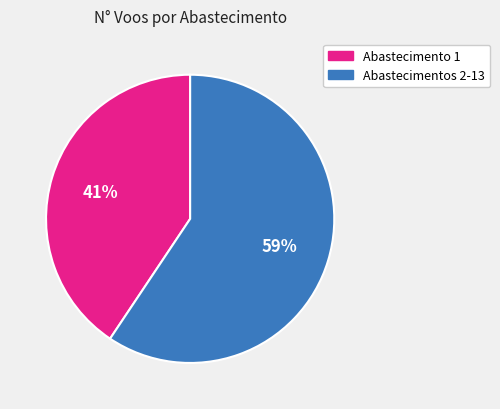

How many slices are in this pie chart?

2